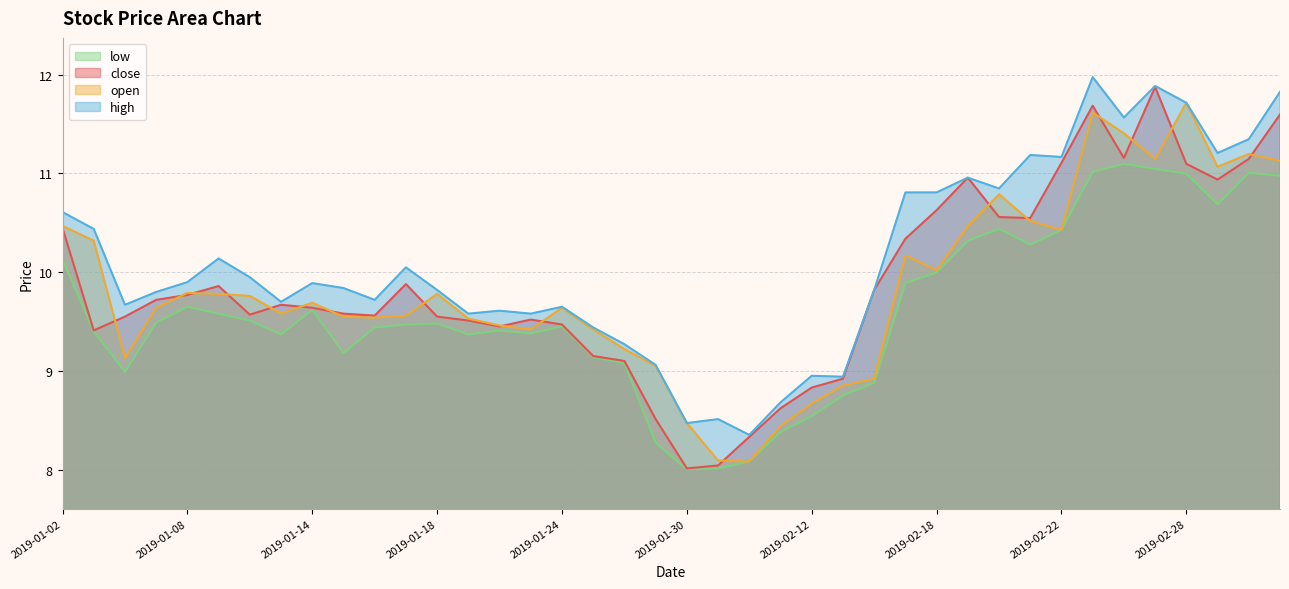

Rank the series at 2019-01-08 from highest to lowest value.

high, open, close, low